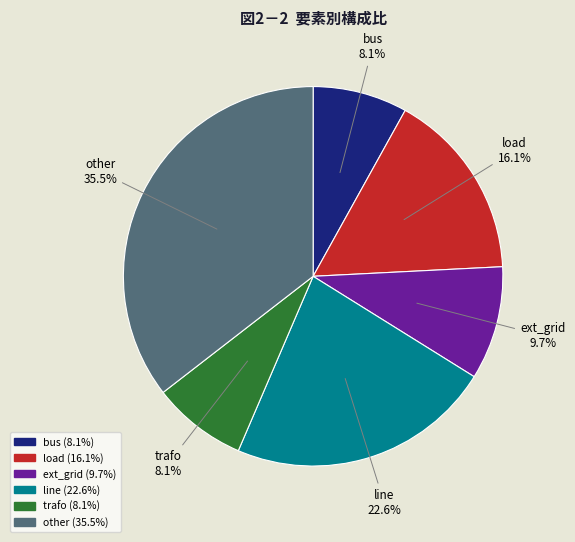

Which category has the biggest portion of the pie?

other